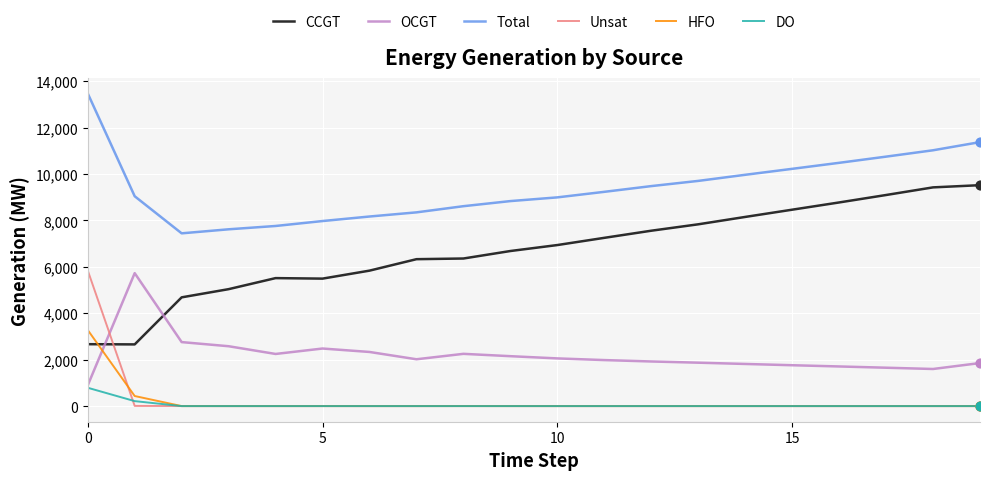

What are all the series names shown in the legend?

CCGT, OCGT, Total, Unsat, HFO, DO